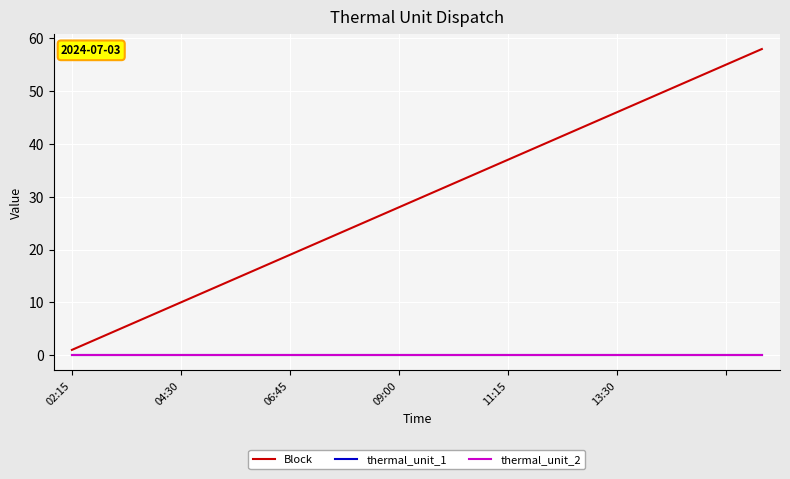

Is this an area chart (filled region under the line)?

No